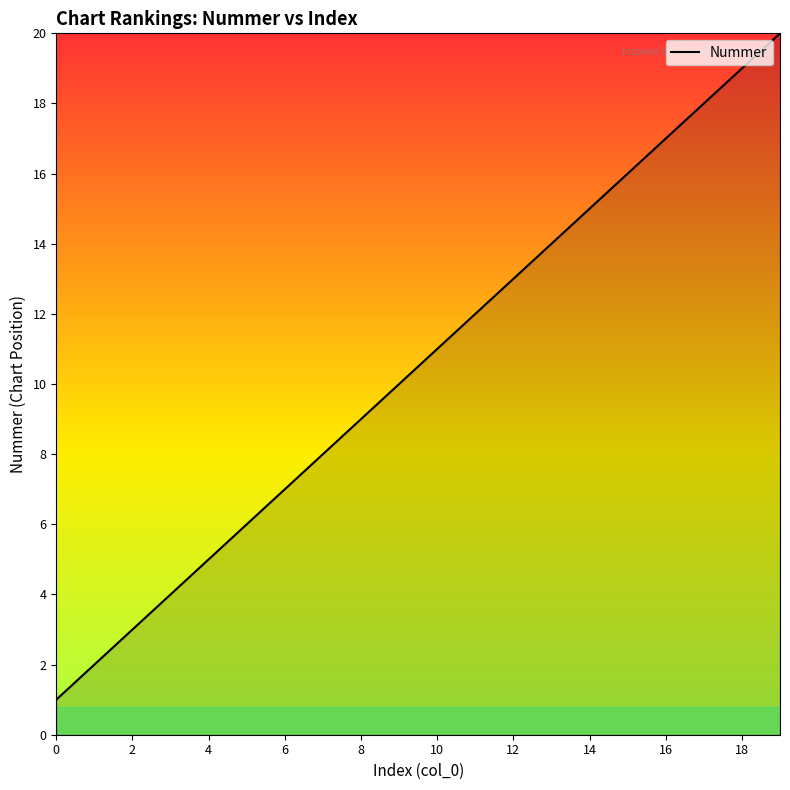

Reading right to left, what are all the values shown in this chart?

20	19	18	17	16	15	14	13	12	11	10	9	8	7	6	5	4	3	2	1